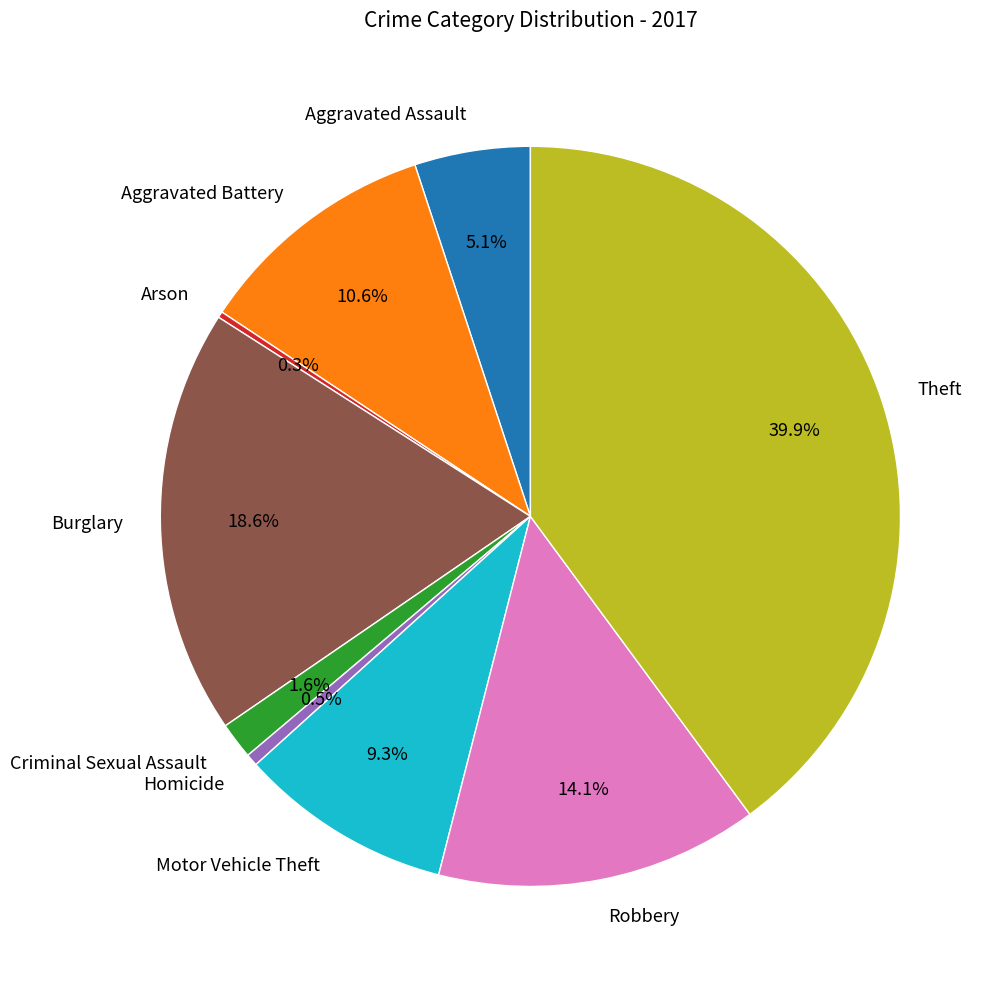

What is the largest slice in the pie chart?

Theft